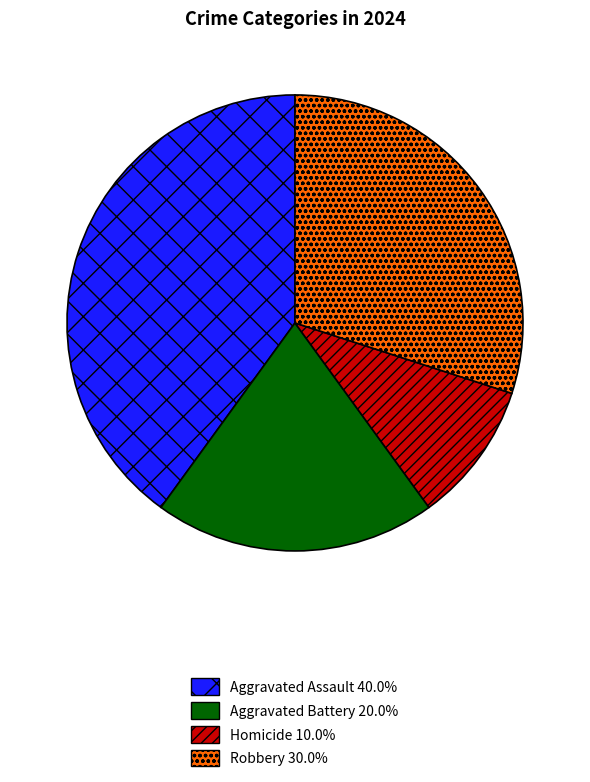

Is there any slice that represents more than half of the pie?

No